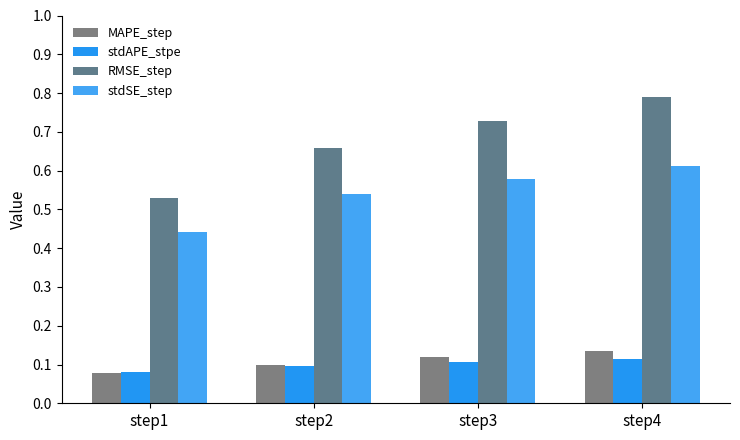

Which category has the highest value across all series?

step4